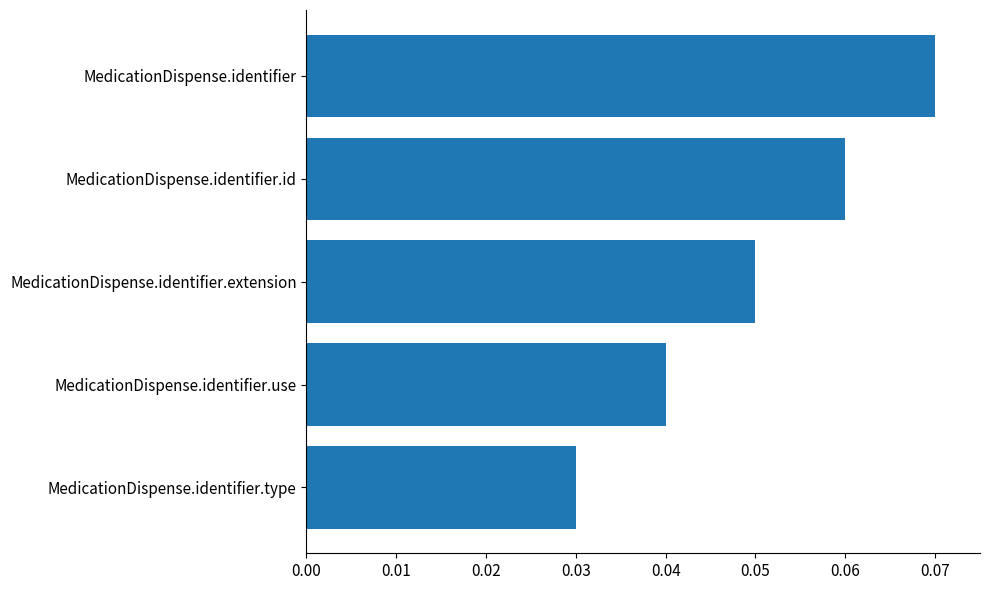

Is it true that the value at MedicationDispense.identifier.use is 0.1?

False